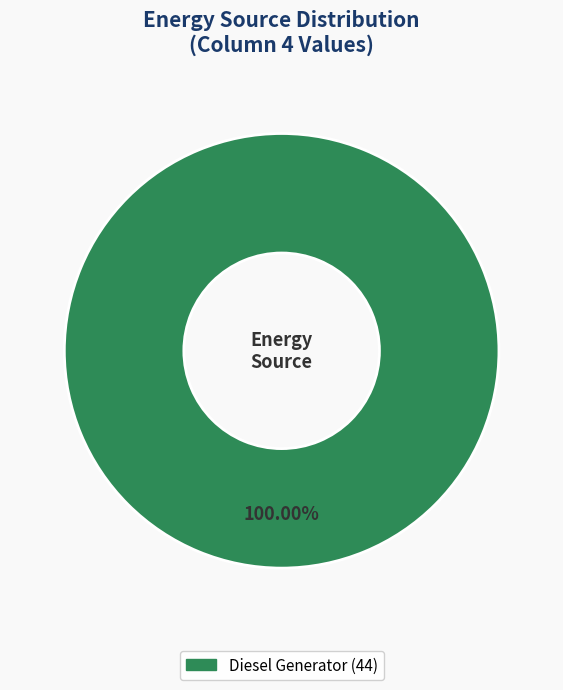

Is there a majority slice in this chart?

Yes